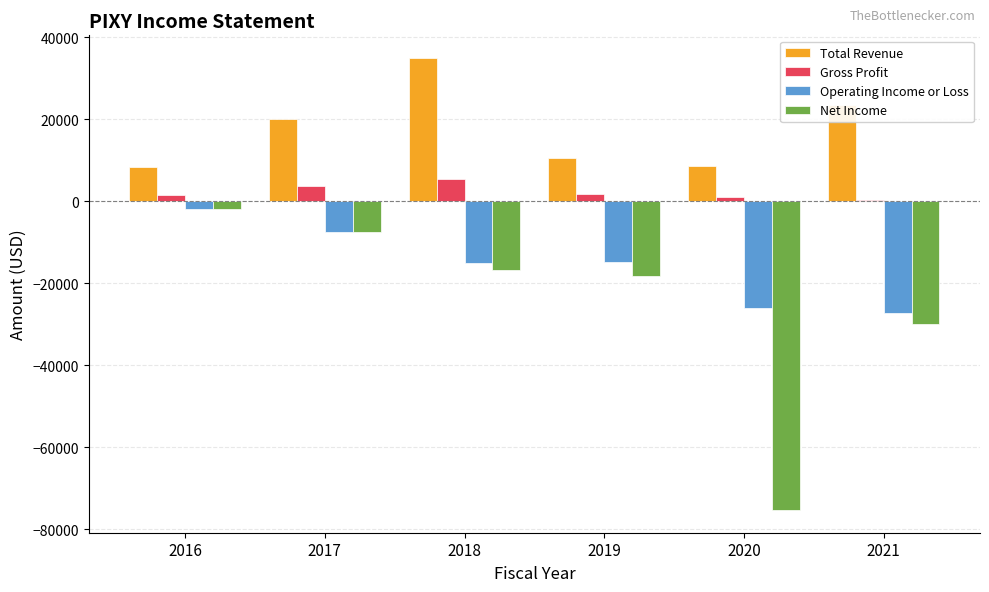

Which series has the largest total across all categories?

Total Revenue